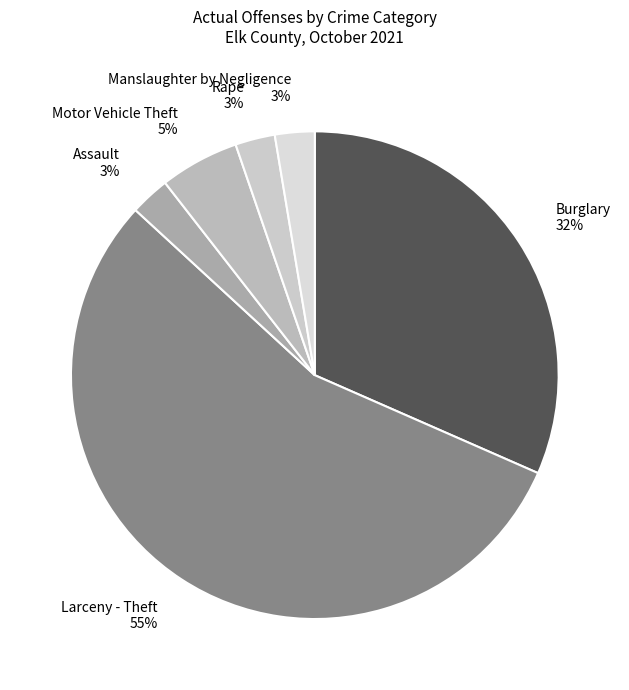

Which has a higher value, Assault or Larceny - Theft?

Larceny - Theft